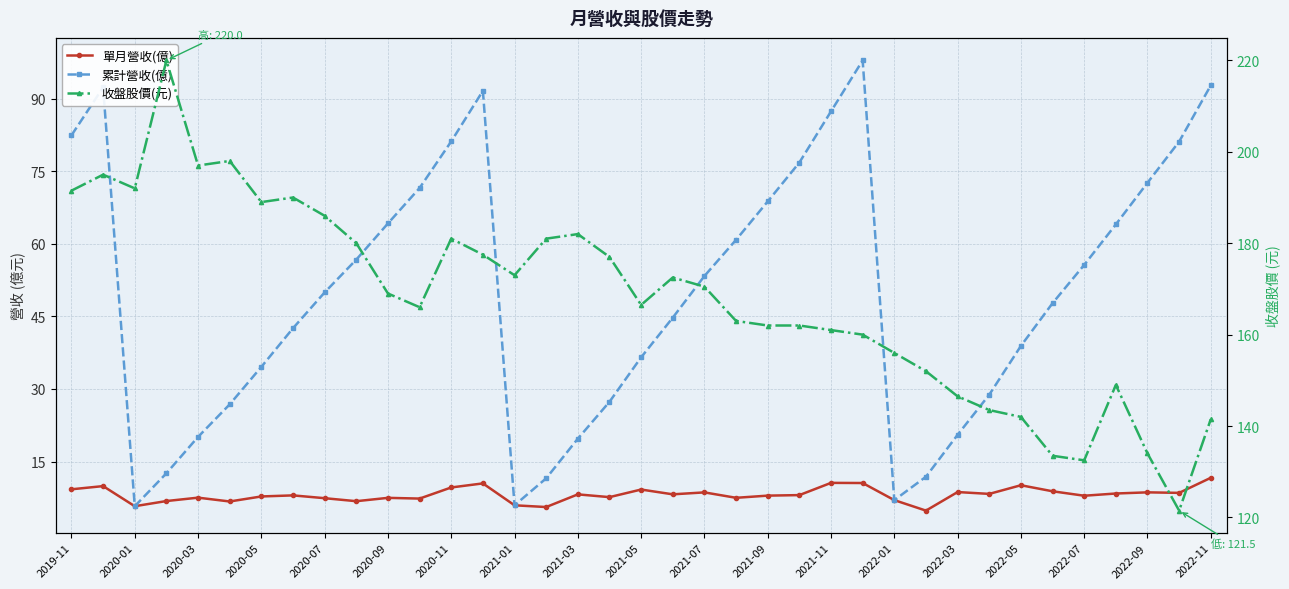

What is the minimum value shown in the chart?

4.8